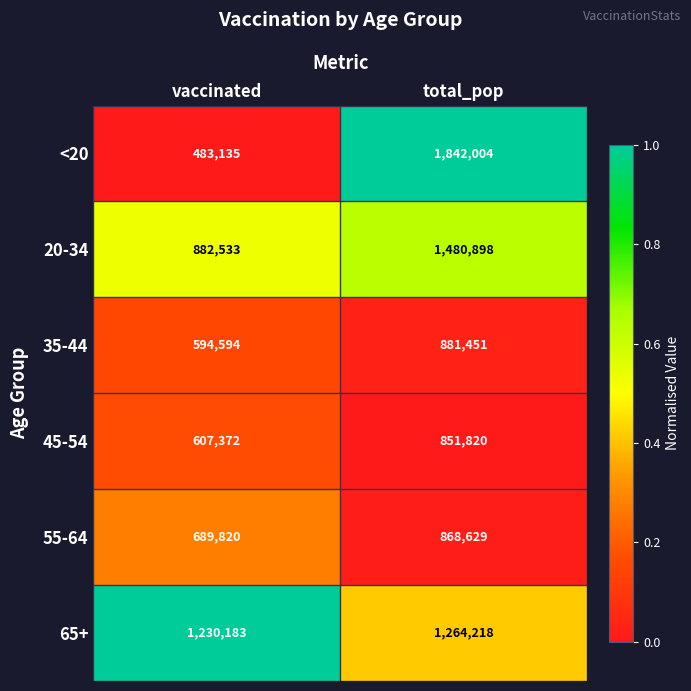

Reading left to right, list all the values displayed in this chart.

<20: vaccinated=483135	total_pop=1842004
20-34: vaccinated=882533	total_pop=1480898
35-44: vaccinated=594594	total_pop=881451
45-54: vaccinated=607372	total_pop=851820
55-64: vaccinated=689820	total_pop=868629
65+: vaccinated=1230183	total_pop=1264218